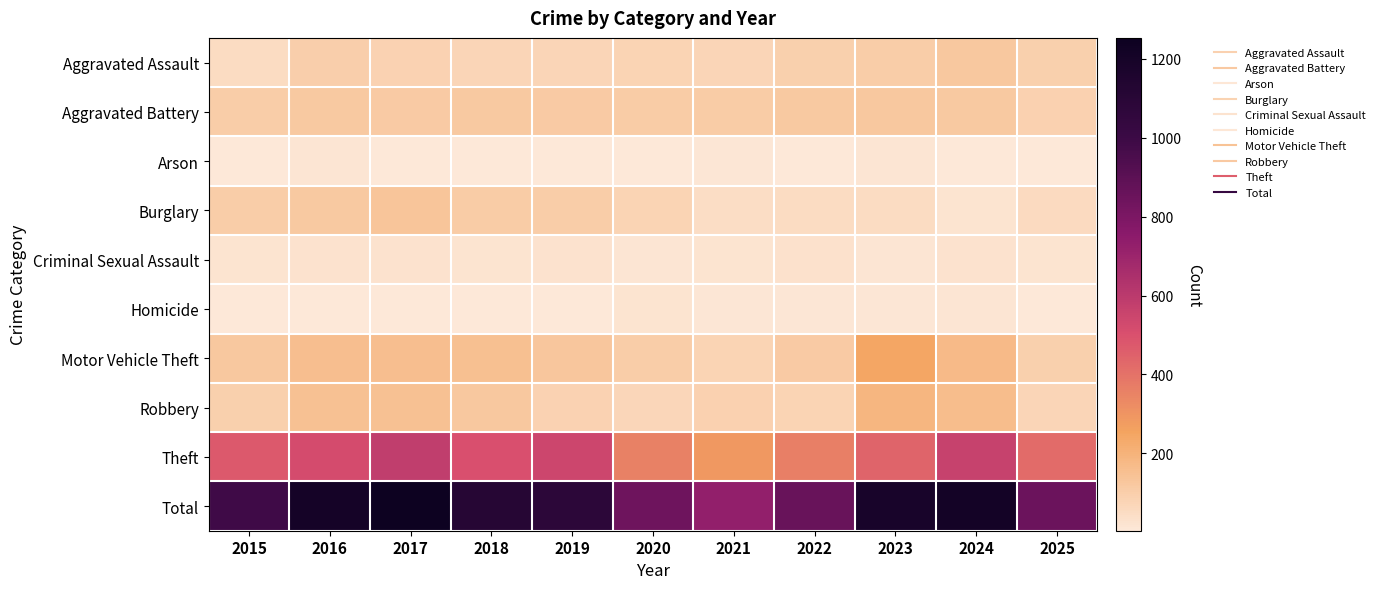

At how many categories does at least one series exceed 1059?

6